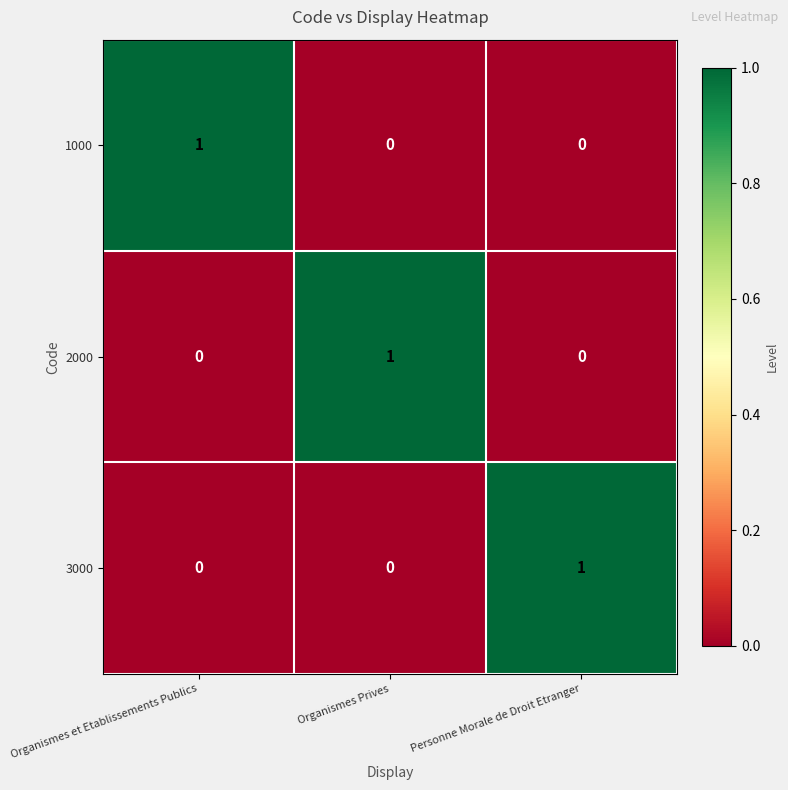

Is the value of 2000 at Organismes Prives greater than the value of 1000 at Personne Morale de Droit Etranger?

Yes